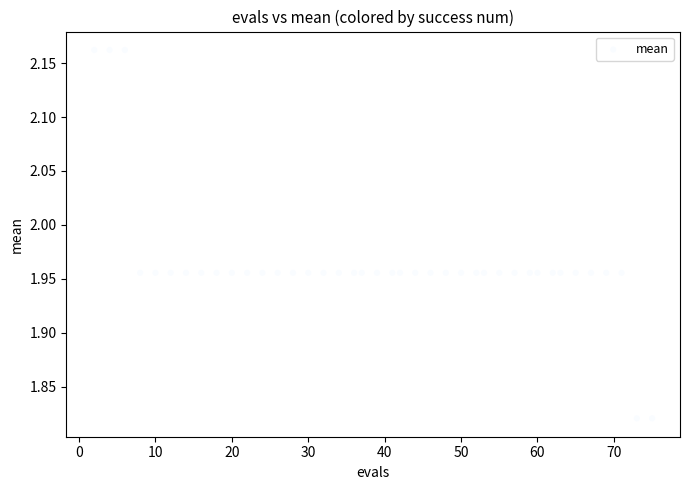

What is the range of X values (max minus min)?

73.0